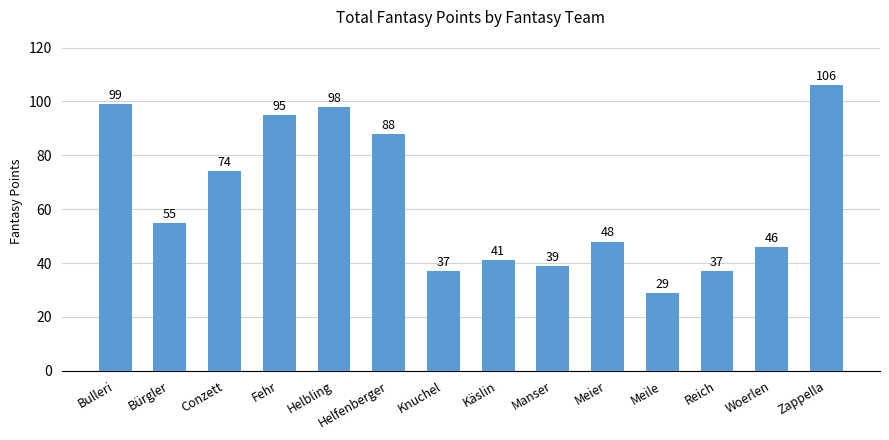

What is the change in value from Bürgler to Helfenberger?

+33